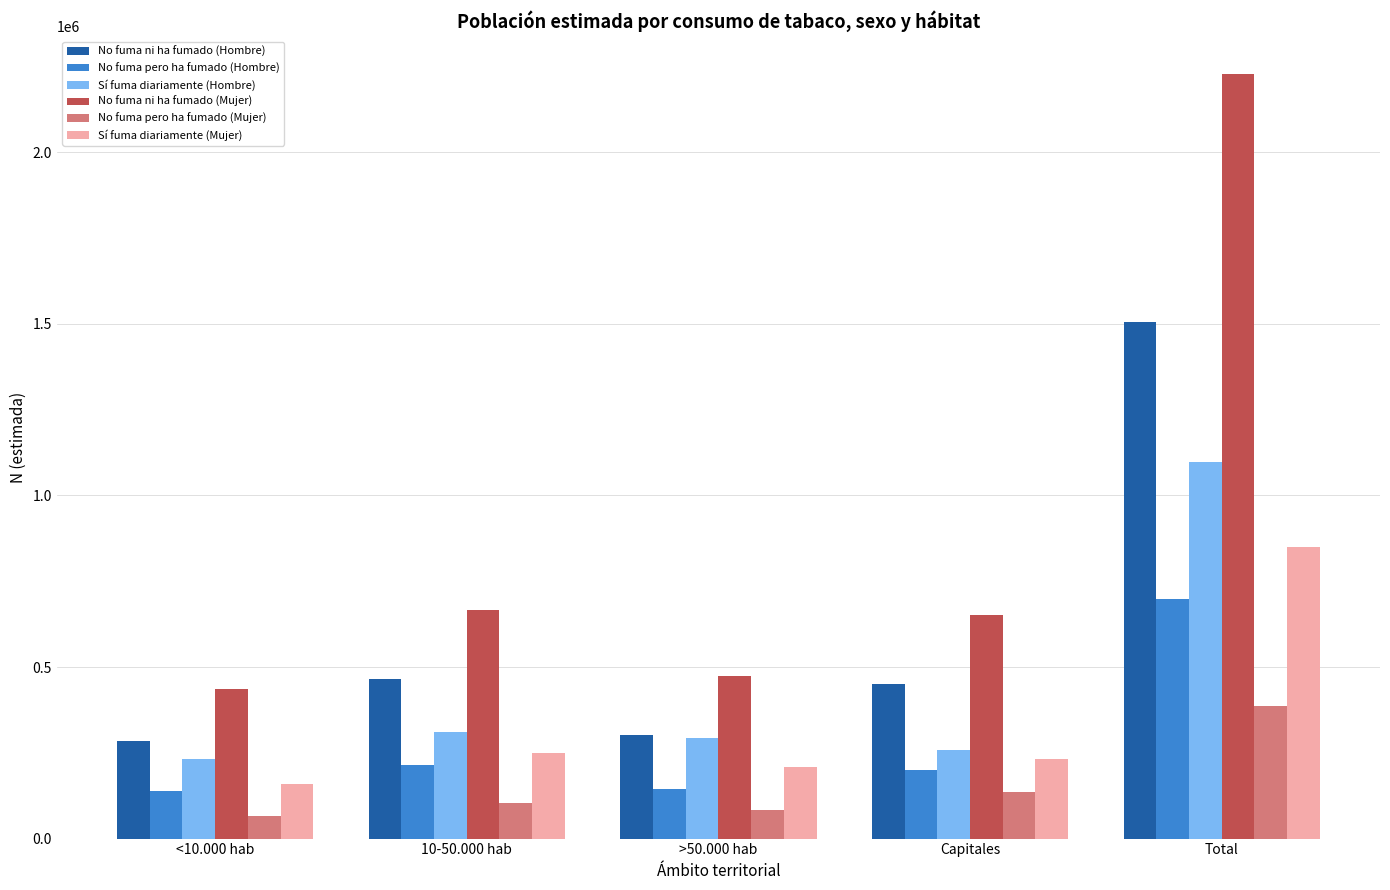

Where does the No fuma pero ha fumado (Hombre) series first go above 198679?

10-50.000 hab